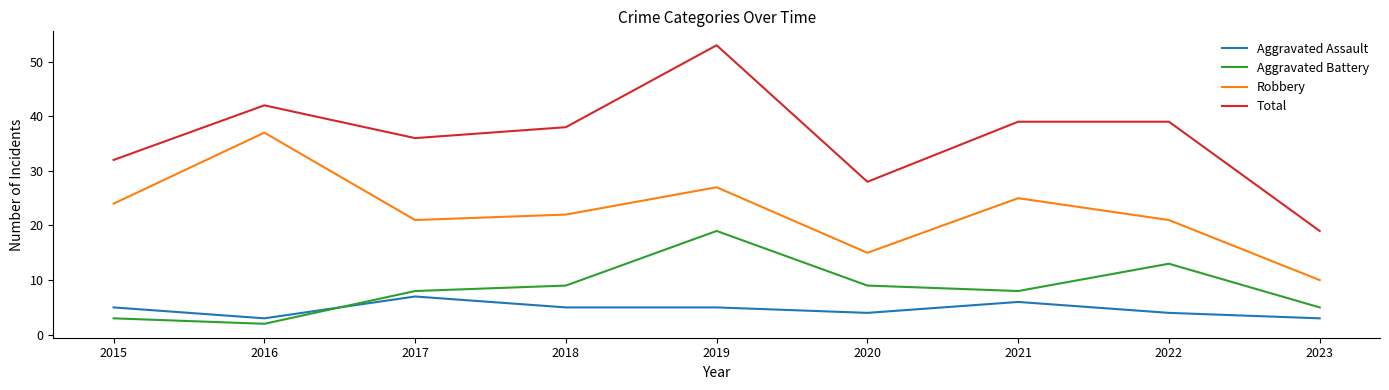

What is the difference between the Aggravated Assault values at 2015 and 2016?

2